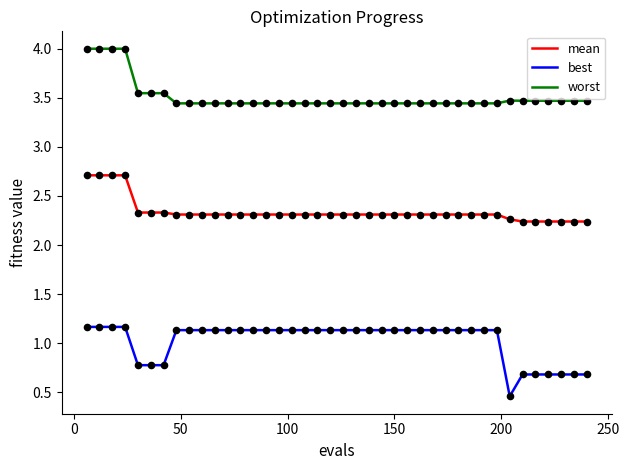

Which series has the largest total across all categories?

worst